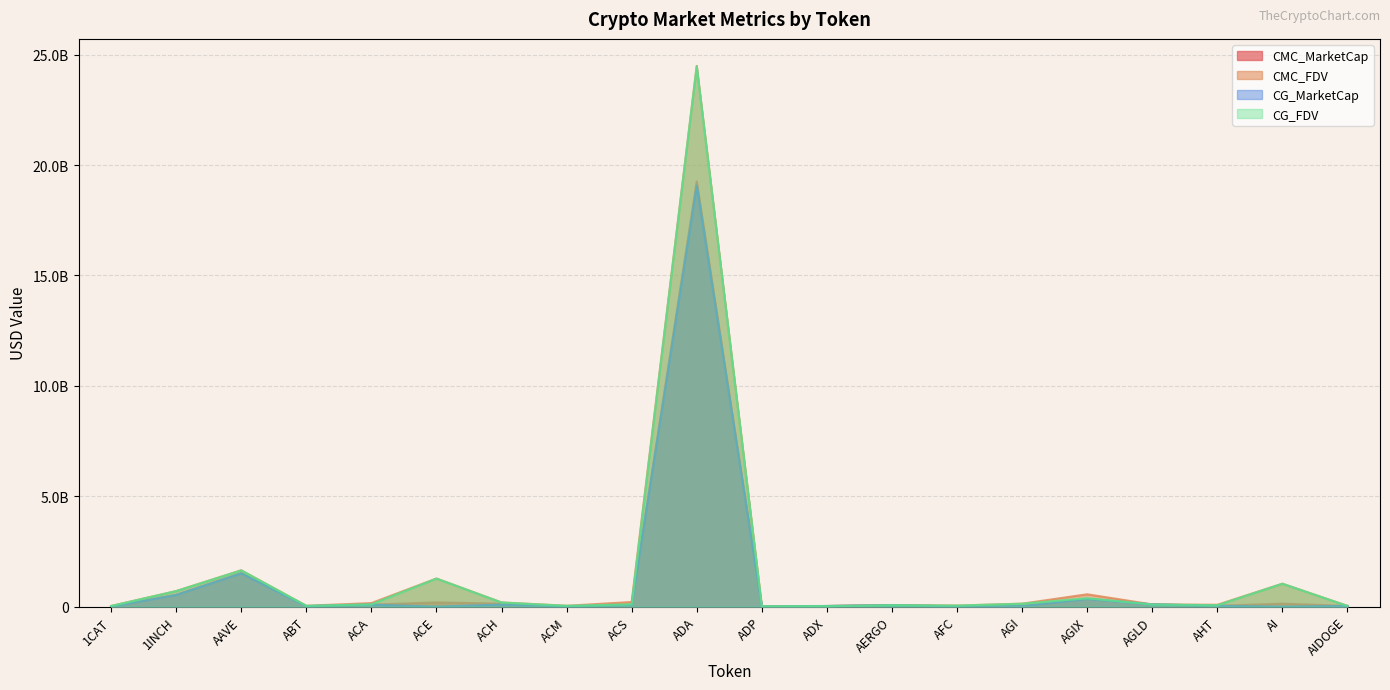

True or false: CMC_FDV has more than 2 interior local peaks.

True